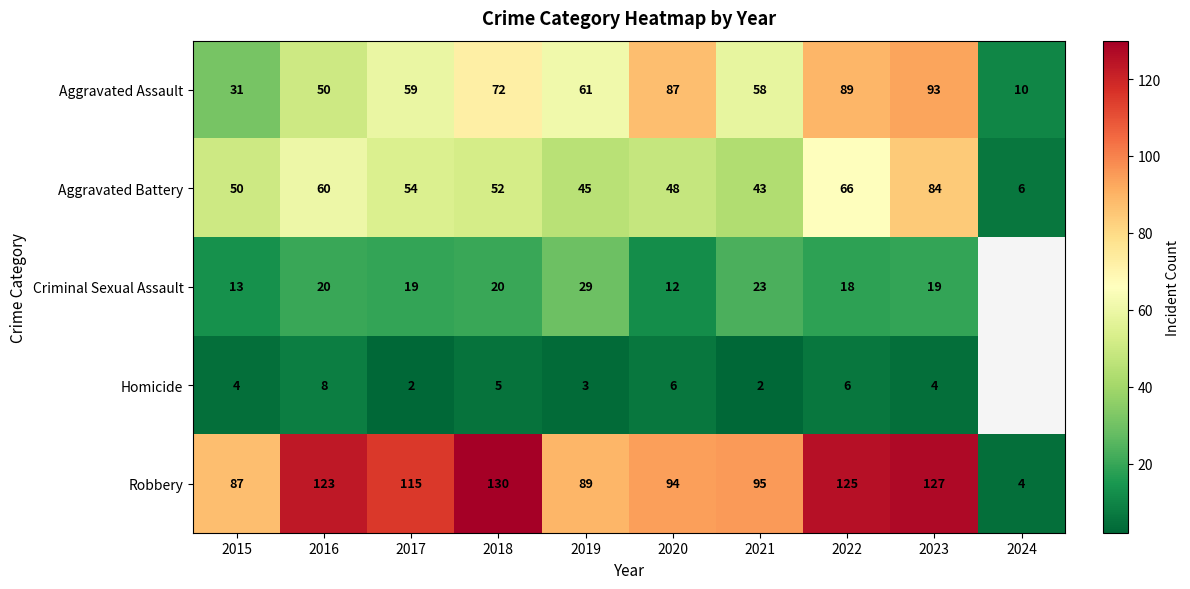

What is the difference between the Aggravated Battery values at 2017 and 2019?

9